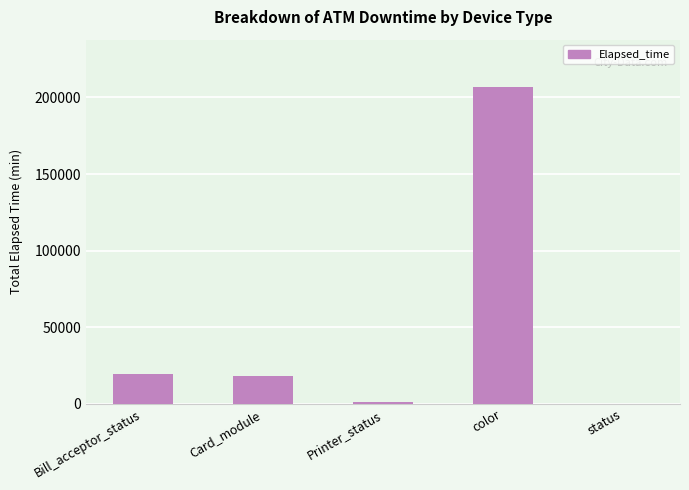

Reading left to right, transcribe all the data shown in this chart.

Bill_acceptor_status=19796	Card_module=18319	Printer_status=1440	color=206680	status=0